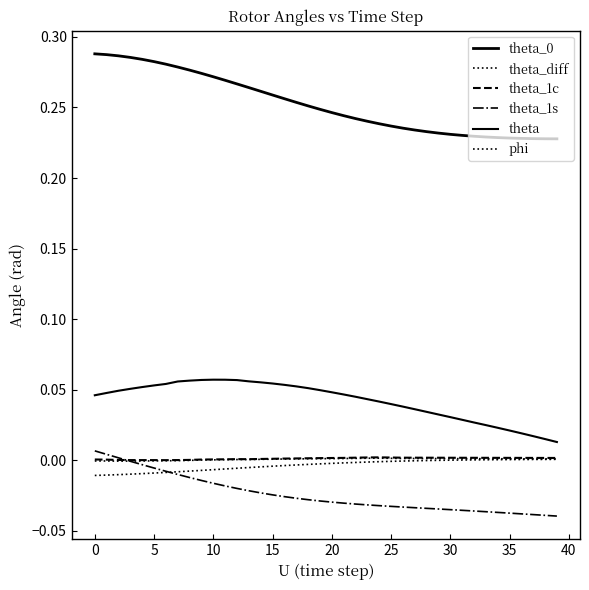

Does the chart display data point markers on the line(s)?

No